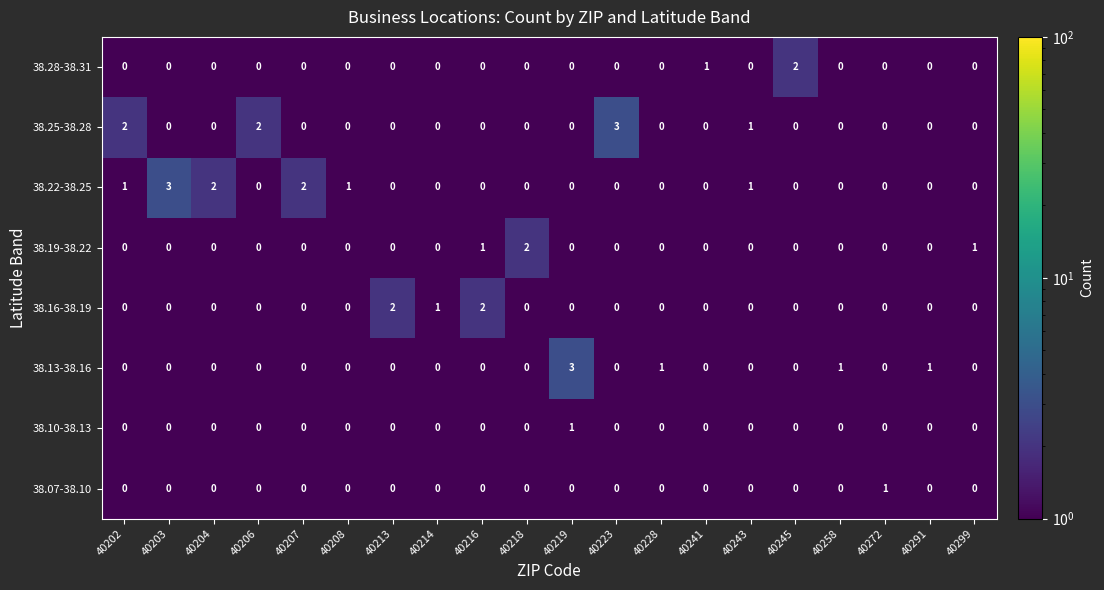

The 38.07-38.10 series shows 0 at 40223. True or false?

True